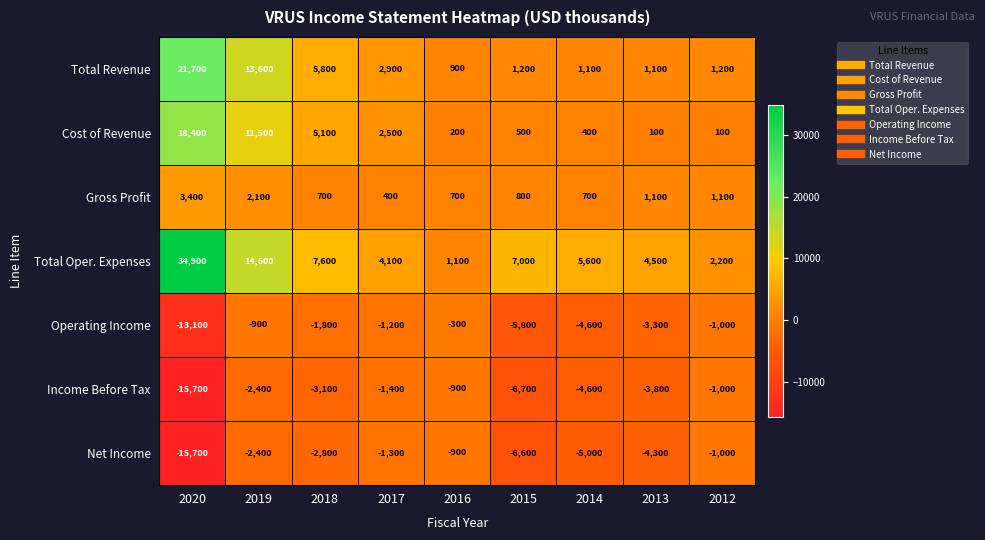

What is the difference between the maximum and minimum values in the Net Income series?

14800